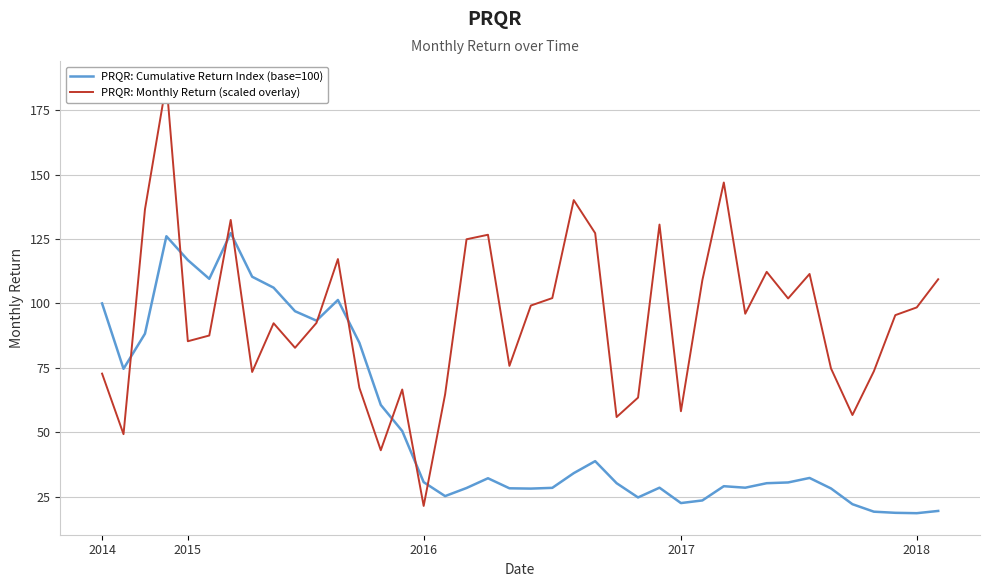

Reading left to right, transcribe all the data shown in this chart.

PRQR: Cumulative Return Index (base=100): 100.0	74.6	88.2	126.1	116.8	109.5	127.3	110.4	106.1	97.0	93.3	101.3	84.8	60.6	50.5	30.7	25.2	28.4	32.2	28.3	28.2	28.4	34.1	38.8	30.3	24.7	28.5	22.5	23.6	29.1	28.5	30.3	30.5	32.3	28.2	22.1	19.2	18.8	18.6	19.5
PRQR: Monthly Return (scaled overlay): 72.8	49.3	136.5	185.7	85.3	87.5	132.4	73.4	92.3	82.8	92.4	117.2	67.3	43.0	66.6	21.4	64.7	124.9	126.6	75.8	99.2	102.1	140.1	127.3	55.9	63.5	130.6	58.2	109.0	146.9	96.0	112.2	101.9	111.4	74.8	56.7	73.7	95.5	98.4	109.4